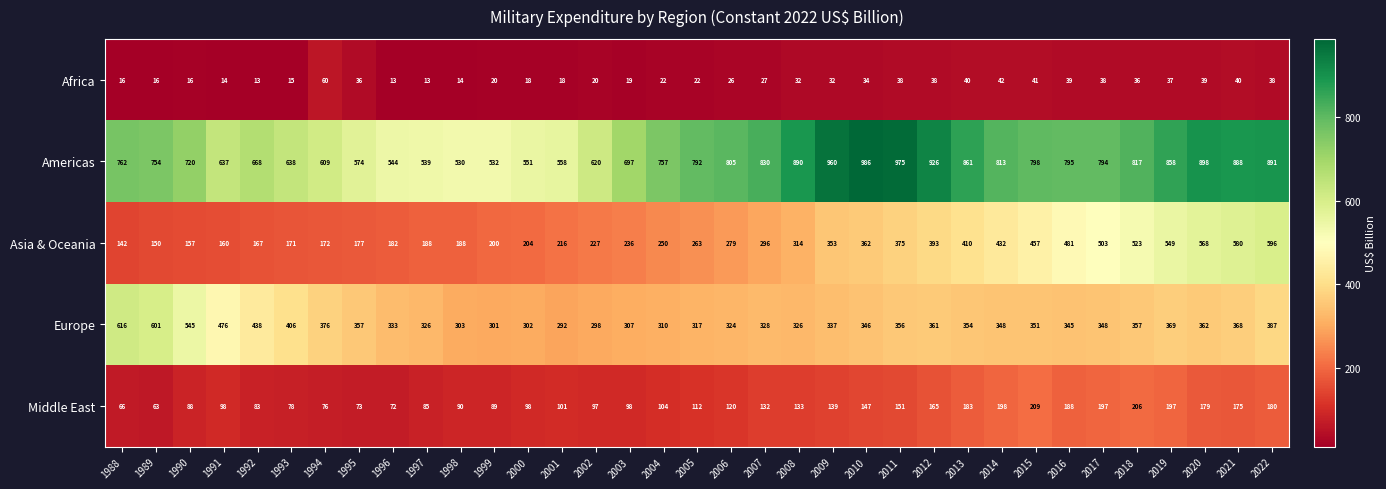

How many data points in Europe are less than 348?

16